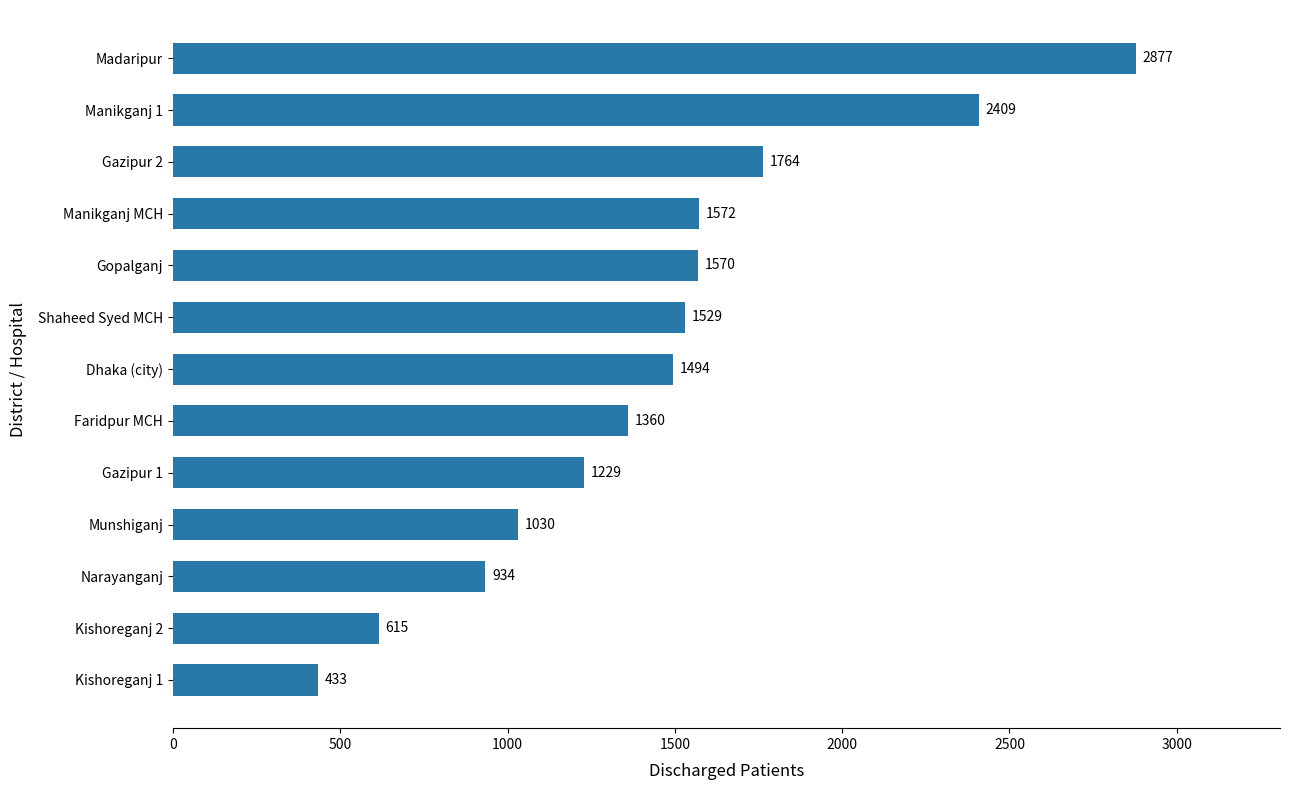

Reading bottom to top, what are all the values shown in this chart?

433	615	934	1030	1229	1360	1494	1529	1570	1572	1764	2409	2877